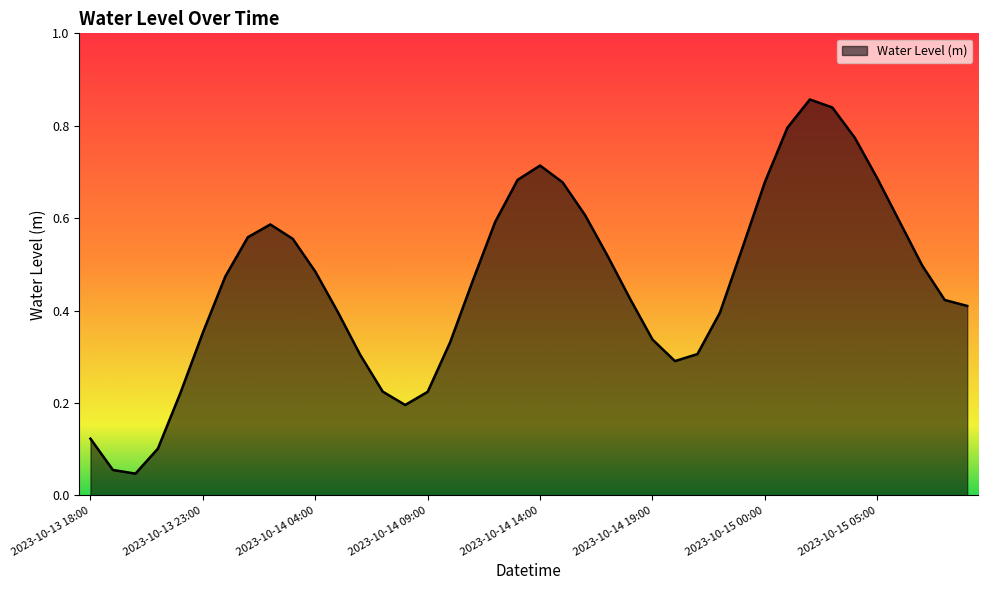

How many lines are shown in the chart?

1